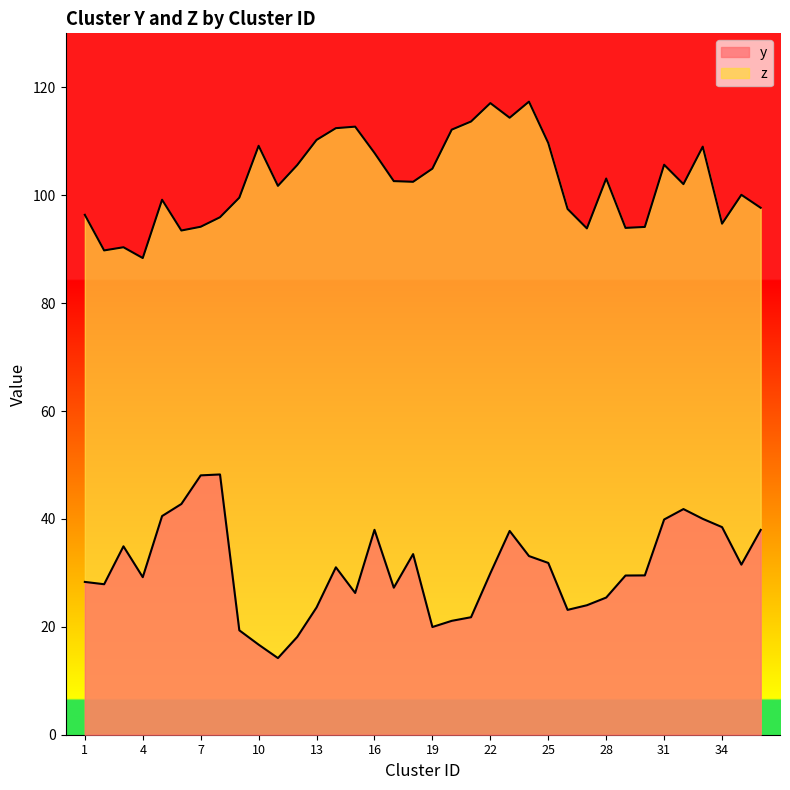

What is the sum of all z values?

3692.5